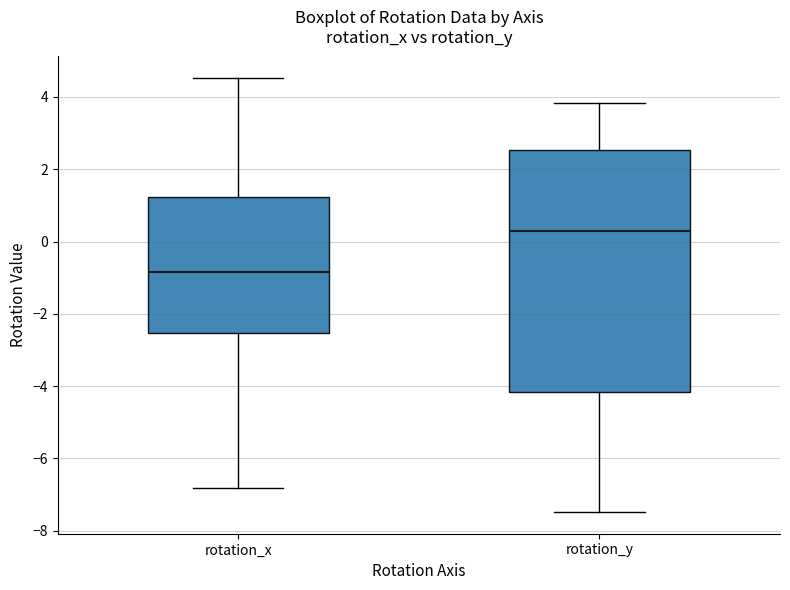

Reading left to right, read every box against the y-axis: the position of its median line, the range the box covers, and the ends of its whiskers. The values are not printed on the chart, so give them approximately, as read against the axis.

rotation_x: median -0.8, box -2.6 to 1.2, whiskers -6.8 to 4.6
rotation_y: median 0.2, box -4.2 to 2.6, whiskers -7.4 to 3.8